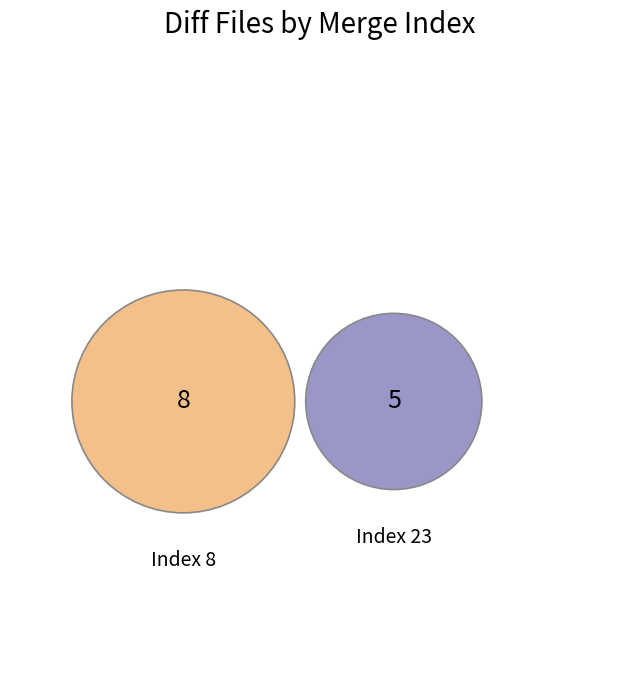

How many slices are in this pie chart?

2